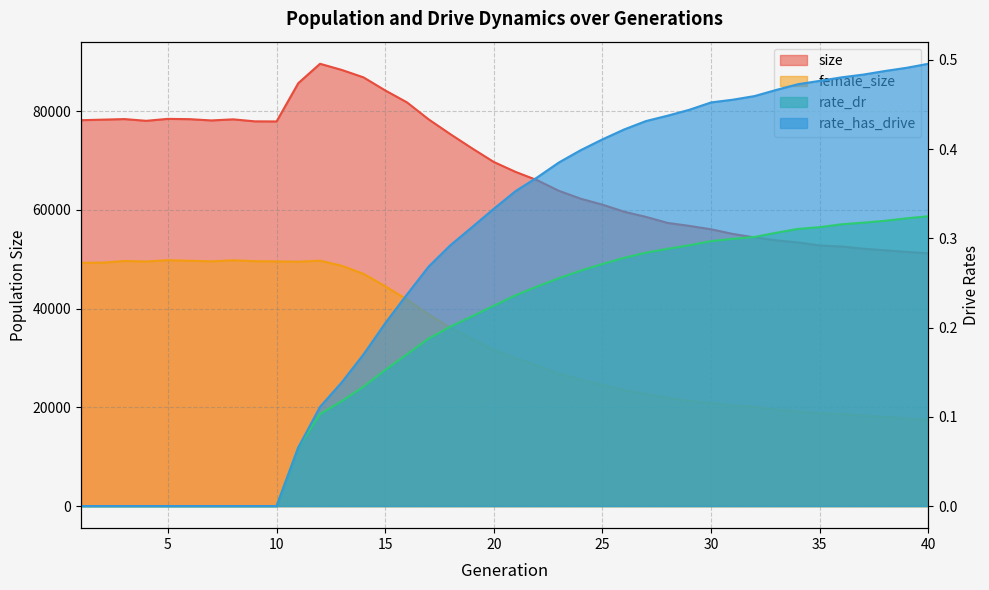

What is the greatest value displayed?

89579.0